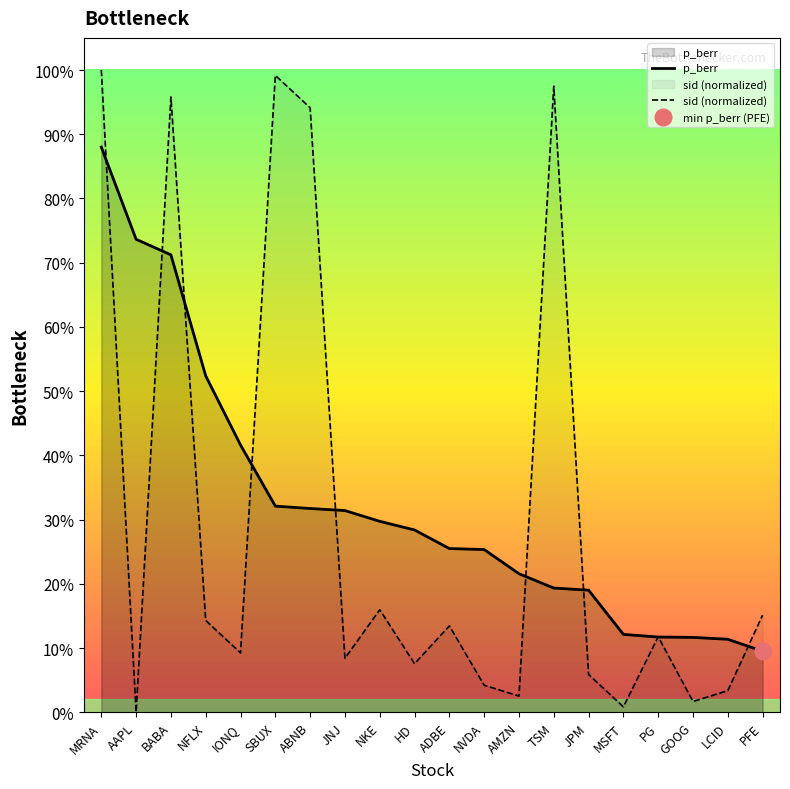

The sid (normalized) series shows 0.1 at JNJ. True or false?

True